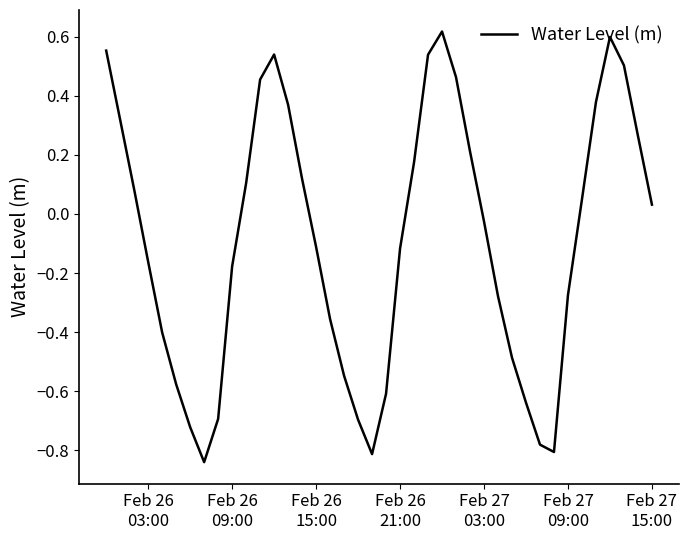

How many negative values are there?

21